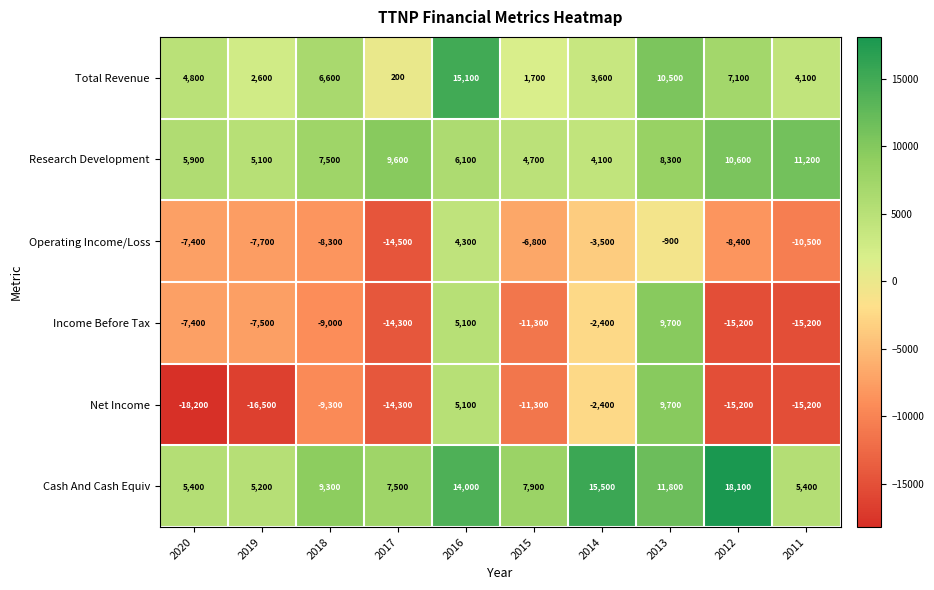

Which series has the widest spread of values?

Net Income